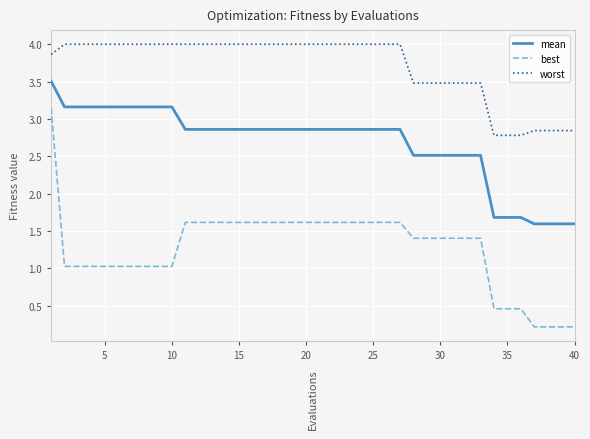

Does the chart display data point markers on the line(s)?

No